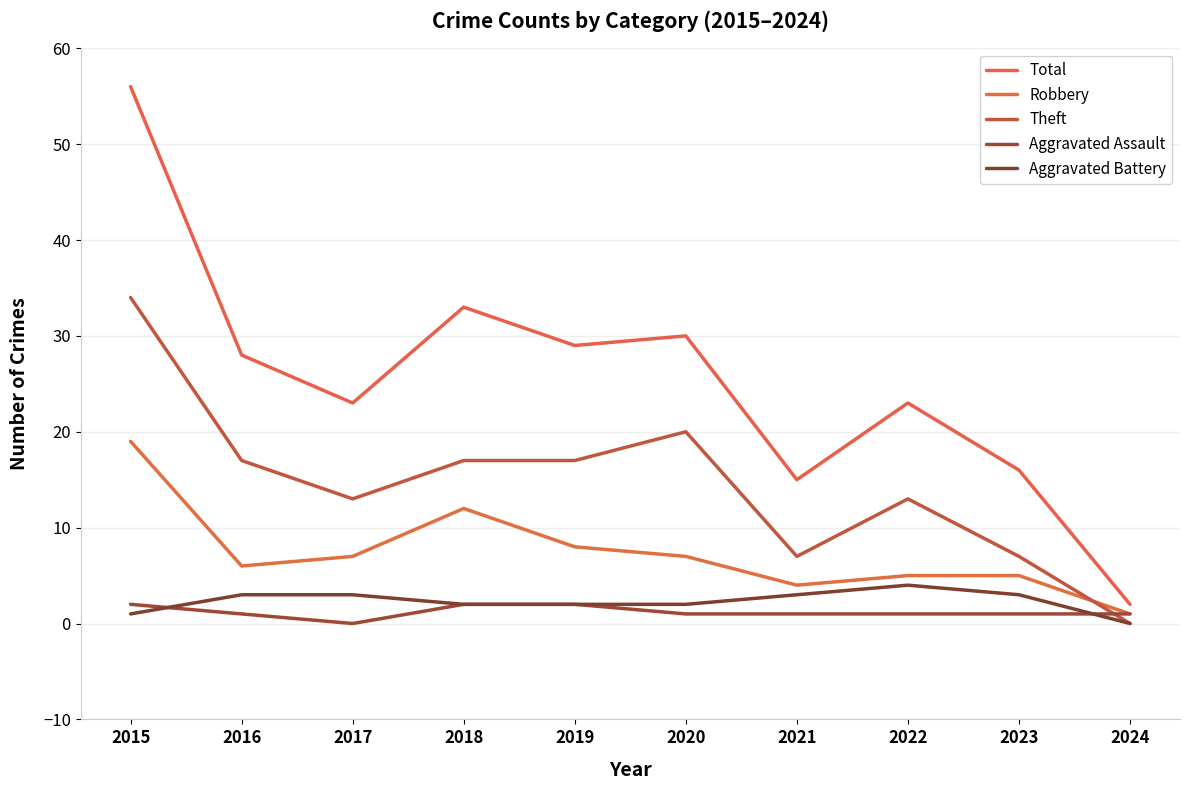

Which series has the largest range (max minus min)?

Total